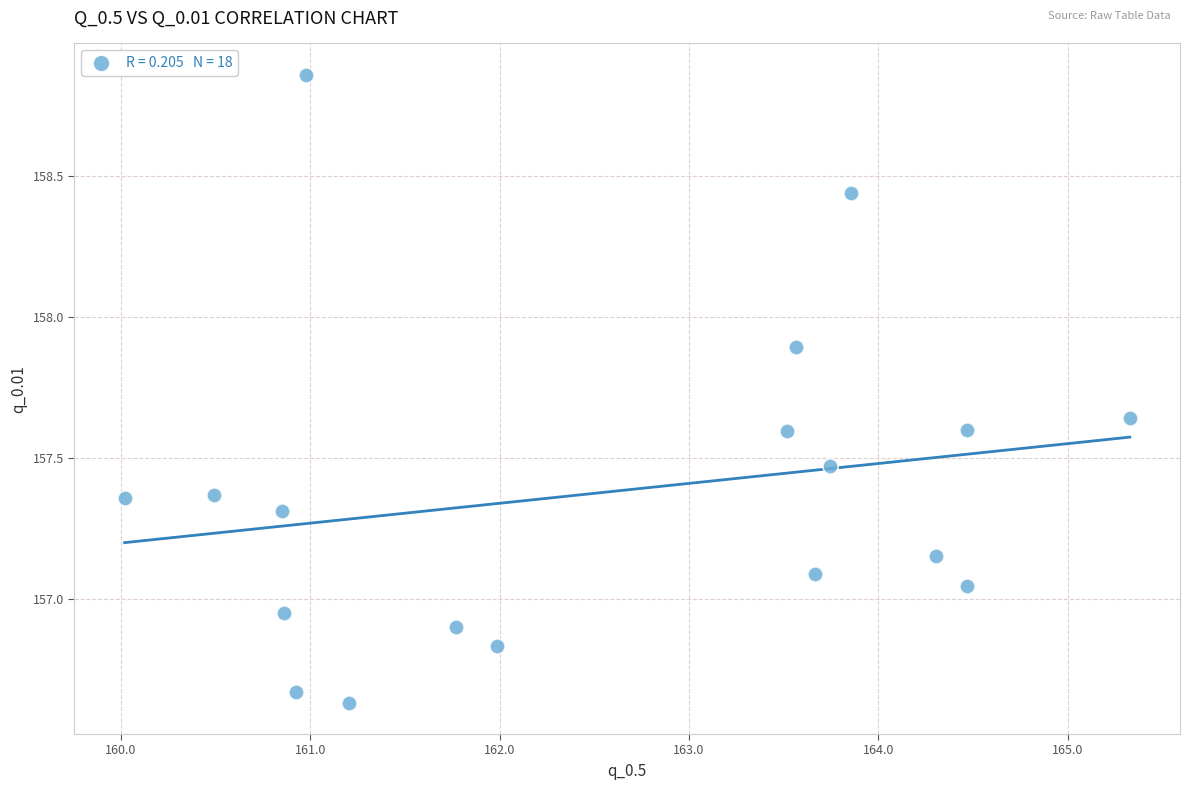

What is the range of X values (max minus min)?

5.3